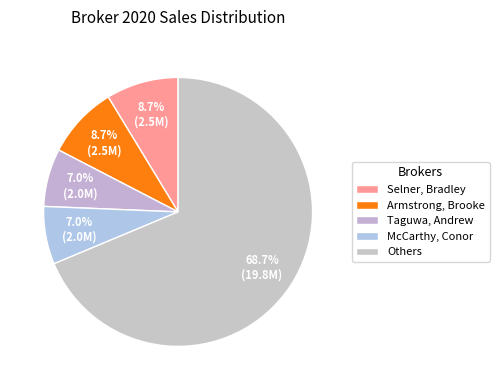

Is McCarthy, Conor the majority of the pie?

No